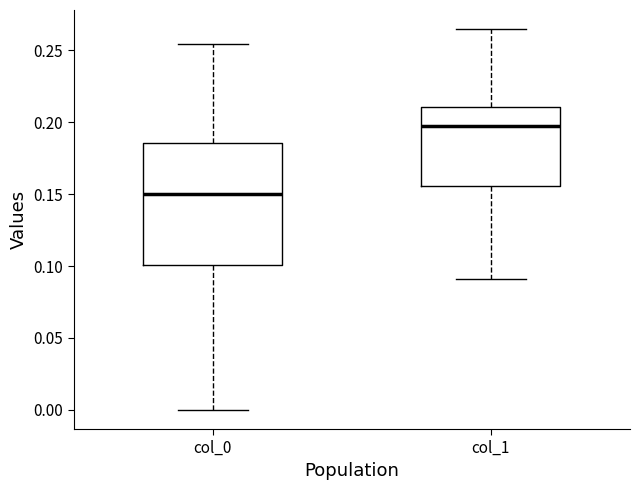

Reading left to right, transcribe this box plot: for each box, give where its median line is, the range the box spans, and where its two whiskers end, as read against the y-axis. The values are not printed on the chart, so give them approximately, as read against the axis.

col_0: median 0.150, box 0.100 to 0.185, whiskers 0.000 to 0.255
col_1: median 0.195, box 0.155 to 0.210, whiskers 0.090 to 0.265